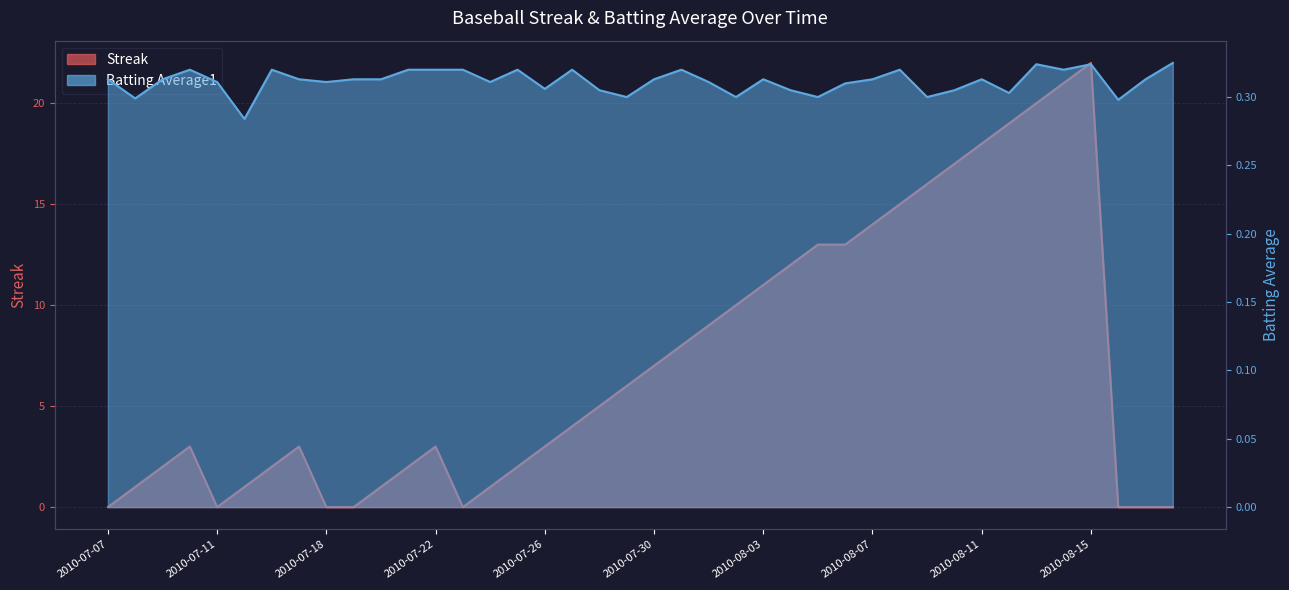

What is the label of the 3rd point from the left?

2010-07-09